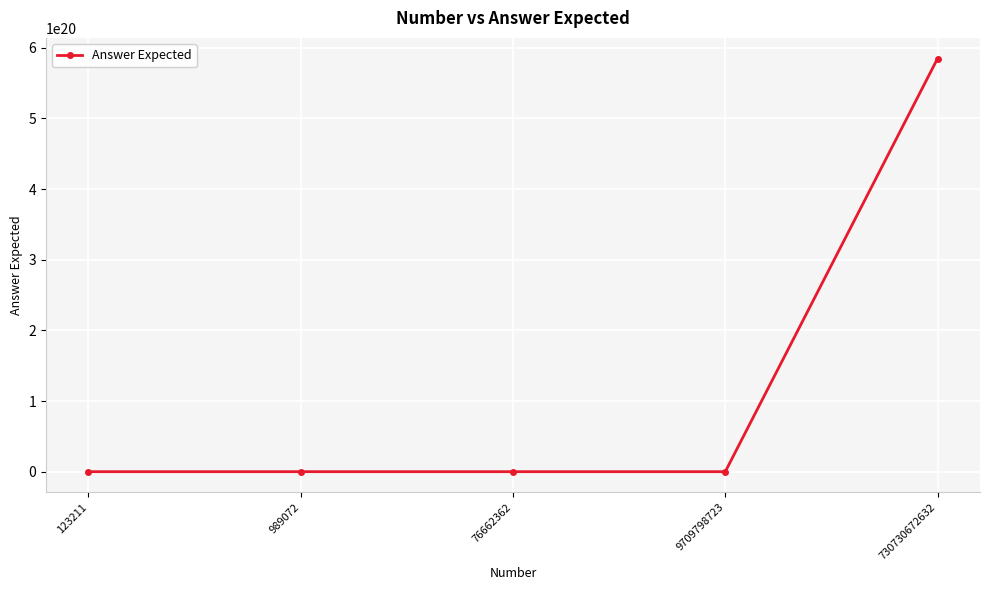

How many lines are shown in the chart?

1